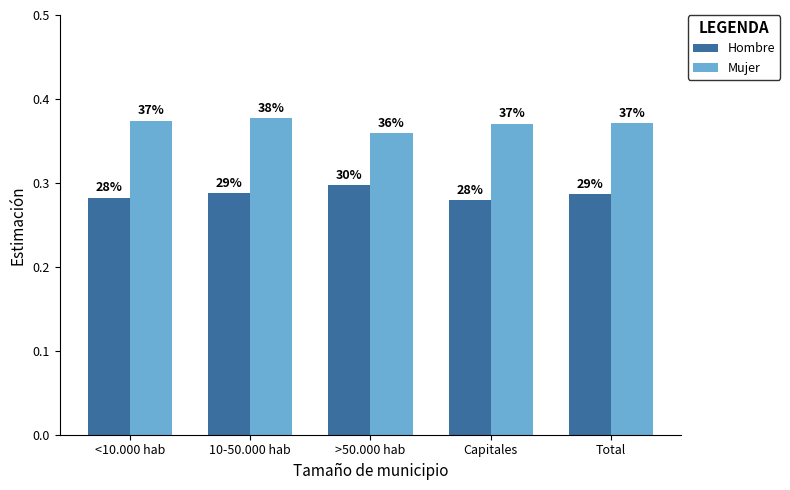

What is the average value of the Mujer series?

0.4